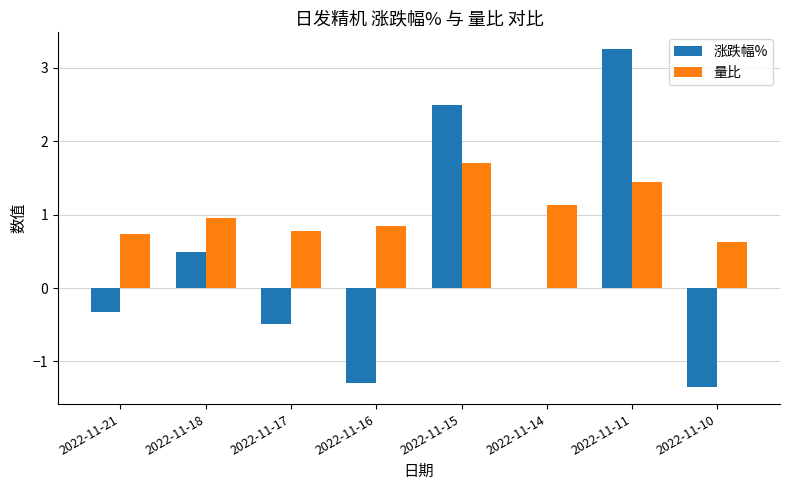

Which series has the largest total across all categories?

量比